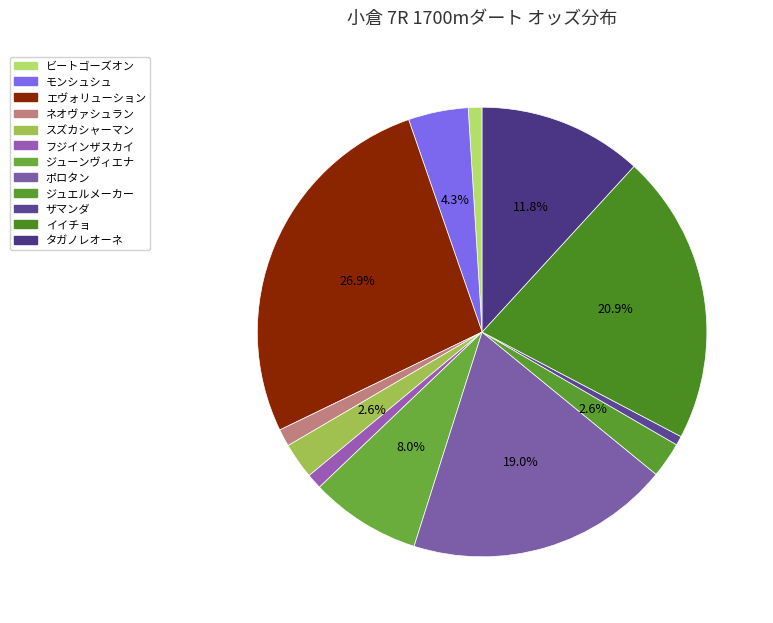

Between エヴォリューション and ジュエルメーカー, which is larger?

エヴォリューション